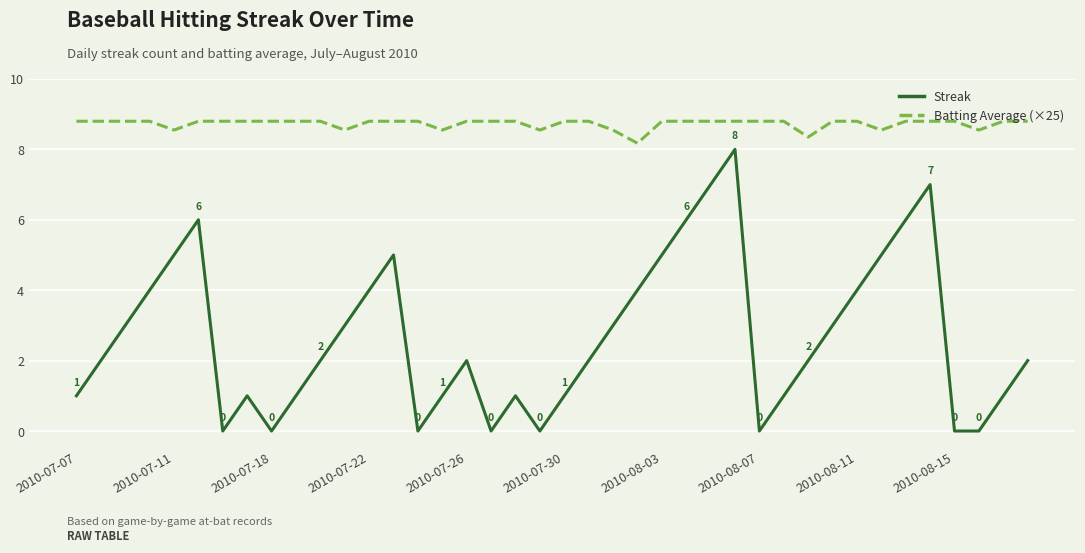

What is the maximum value for Streak?

8.0